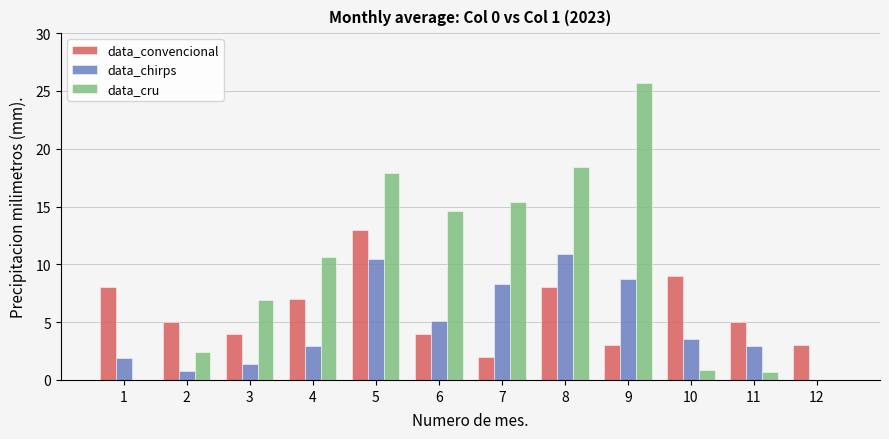

Reading left to right, extract all data points from this chart.

data_convencional: 1=8.0	2=5.0	3=4.0	4=7.0	5=13.0	6=4.0	7=2.0	8=8.0	9=3.0	10=9.0	11=5.0	12=3.0
data_chirps: 1=1.9	2=0.8	3=1.4	4=2.9	5=10.5	6=5.1	7=8.3	8=10.9	9=8.7	10=3.5	11=2.9	12=0.0
data_cru: 1=0.0	2=2.4	3=6.9	4=10.6	5=17.9	6=14.6	7=15.4	8=18.4	9=25.7	10=0.9	11=0.7	12=0.0